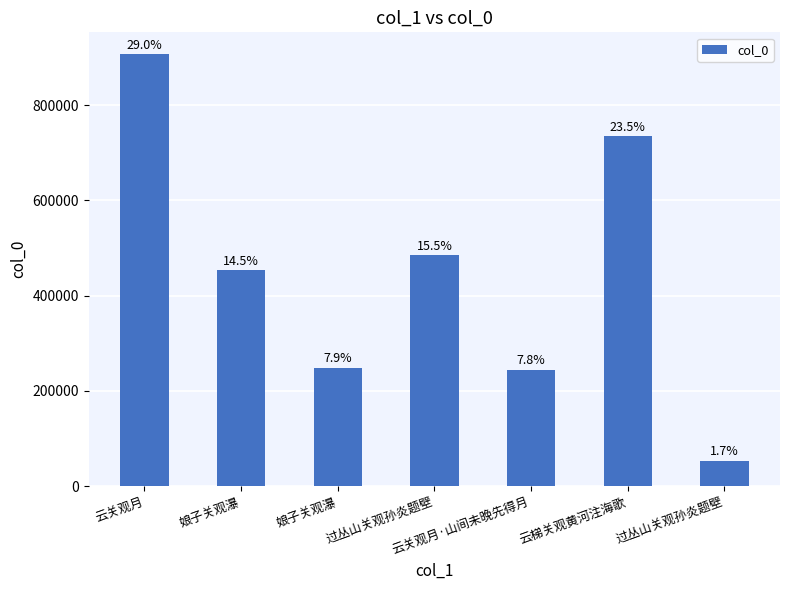

The value at 过丛山关观孙炎题壁 is 82532. True or false?

False